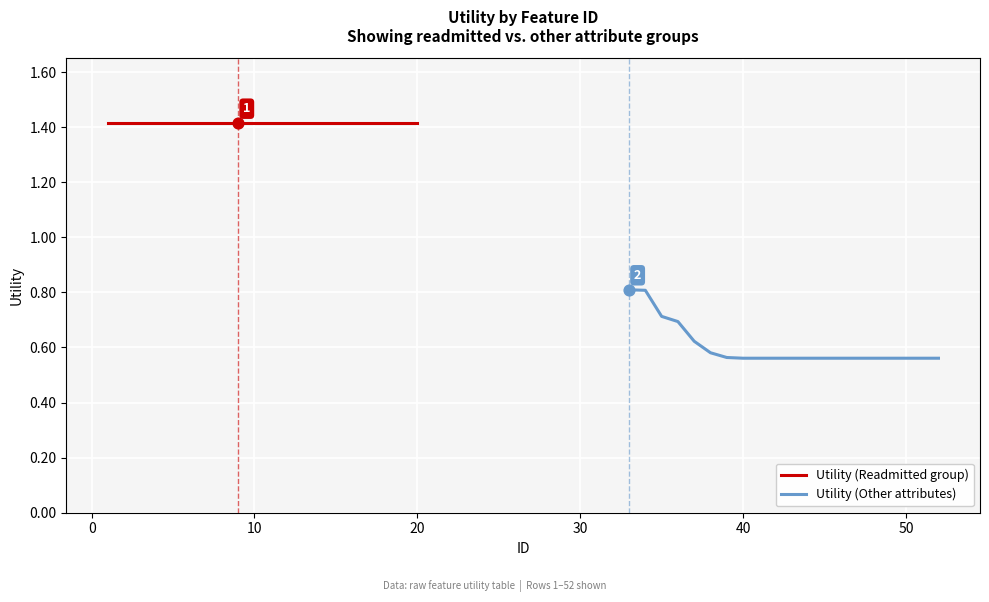

Which series has the largest Y range (max minus min)?

Utility (Other attributes)